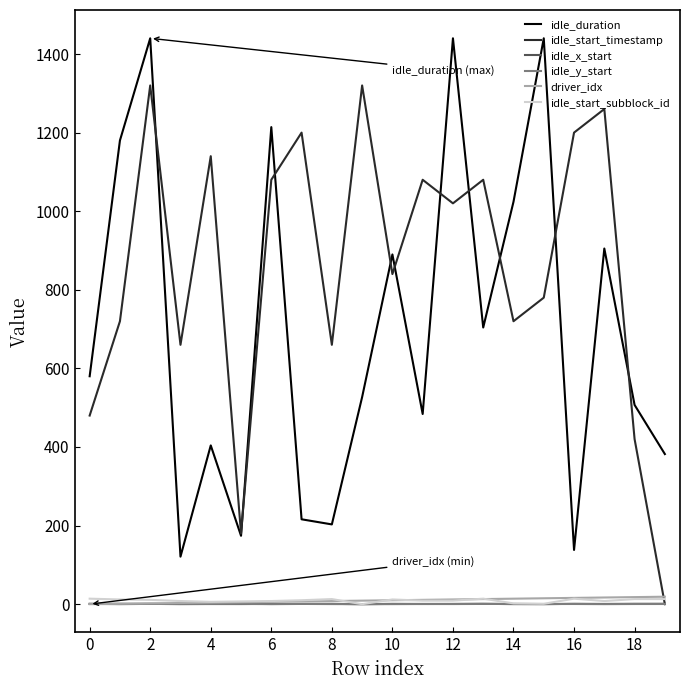

At how many categories does at least one series exceed 635?

16